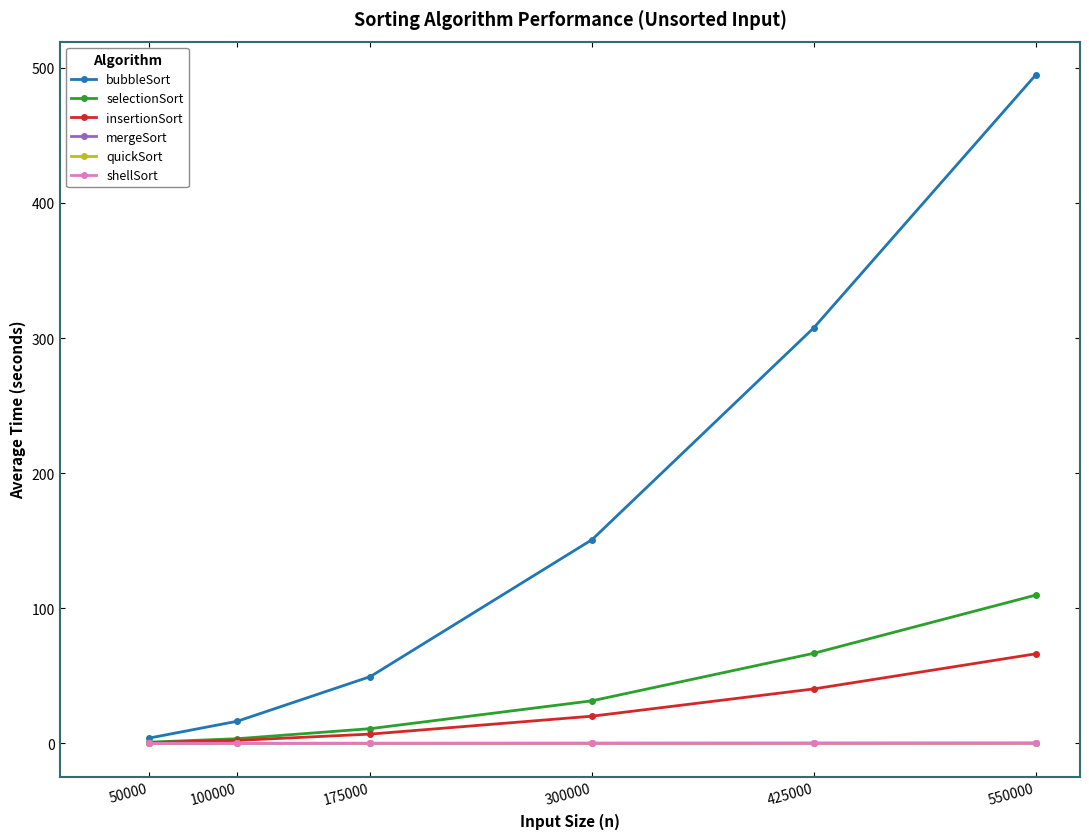

What are all the series names shown in the legend?

bubbleSort, selectionSort, insertionSort, mergeSort, quickSort, shellSort